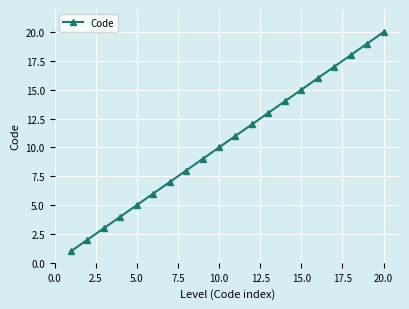

What is the smallest value displayed?

1